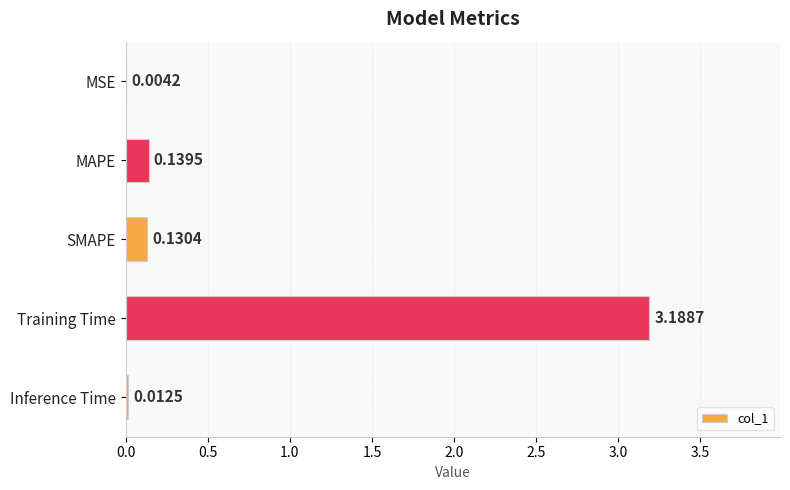

What is the change in value from SMAPE to Training Time?

+3.1